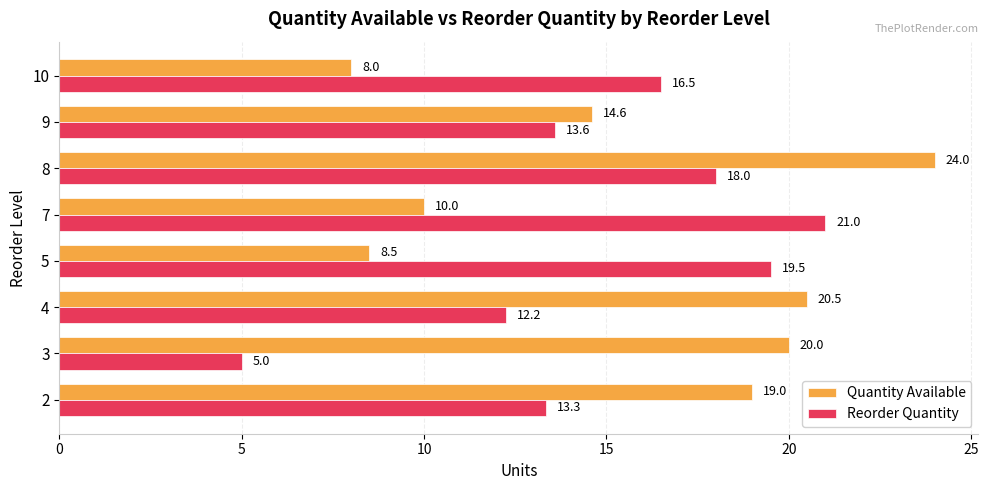

What is the difference between the highest and lowest values at 10?

8.5